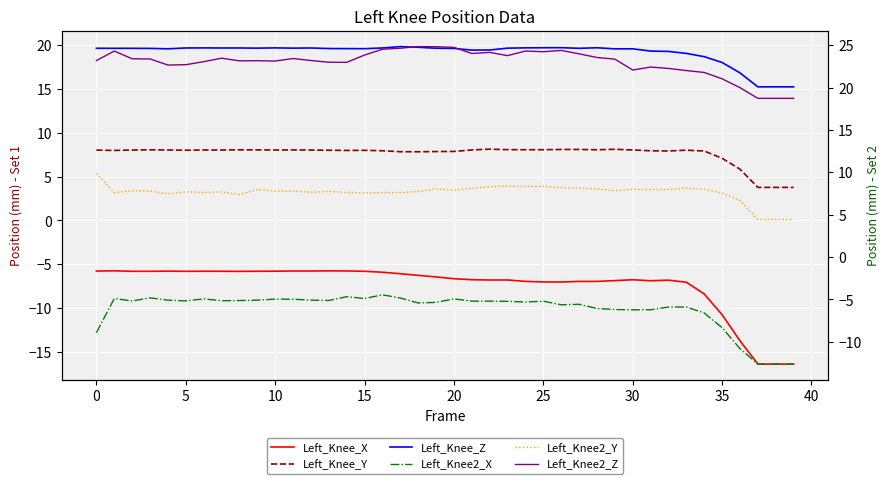

What is the spread (max minus min) of values at 30?

29.3